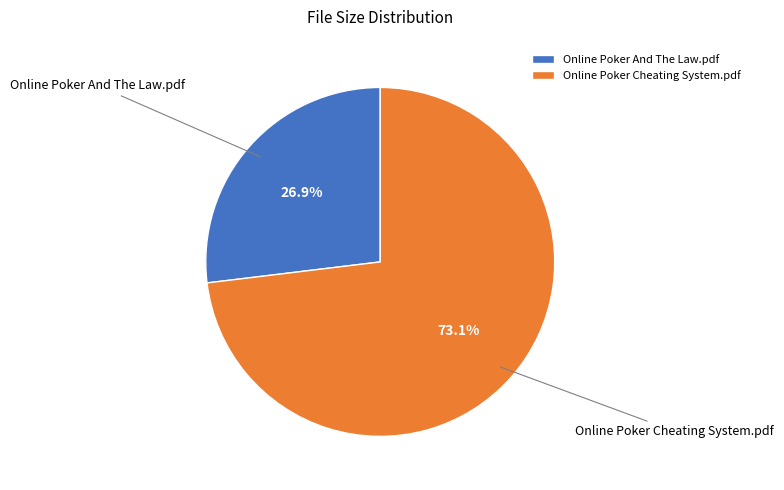

Count the number of slices in the pie.

2